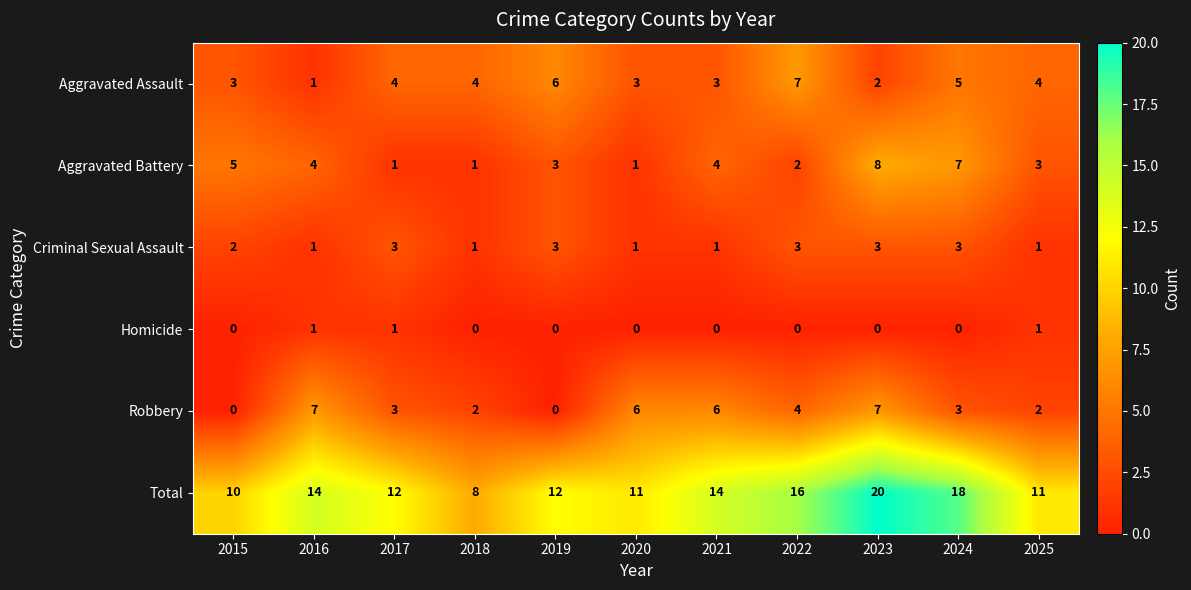

Which series has the largest total across all categories?

Total